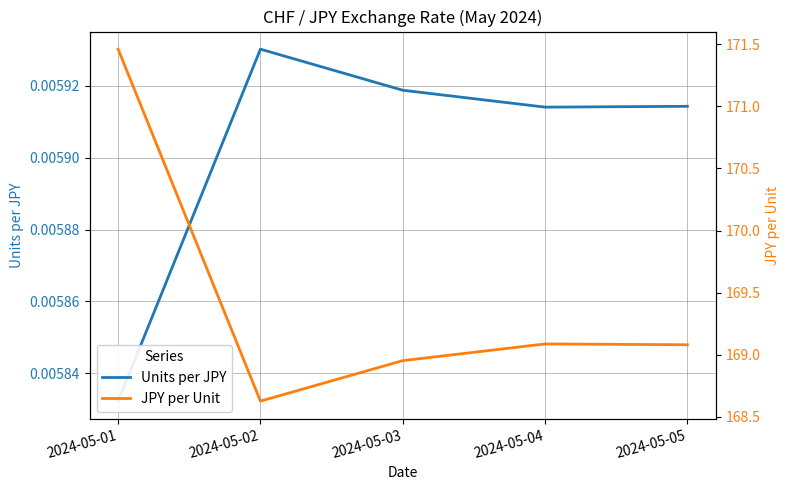

Rank the series at 2024-05-01 from lowest to highest value.

Units per JPY, JPY per Unit